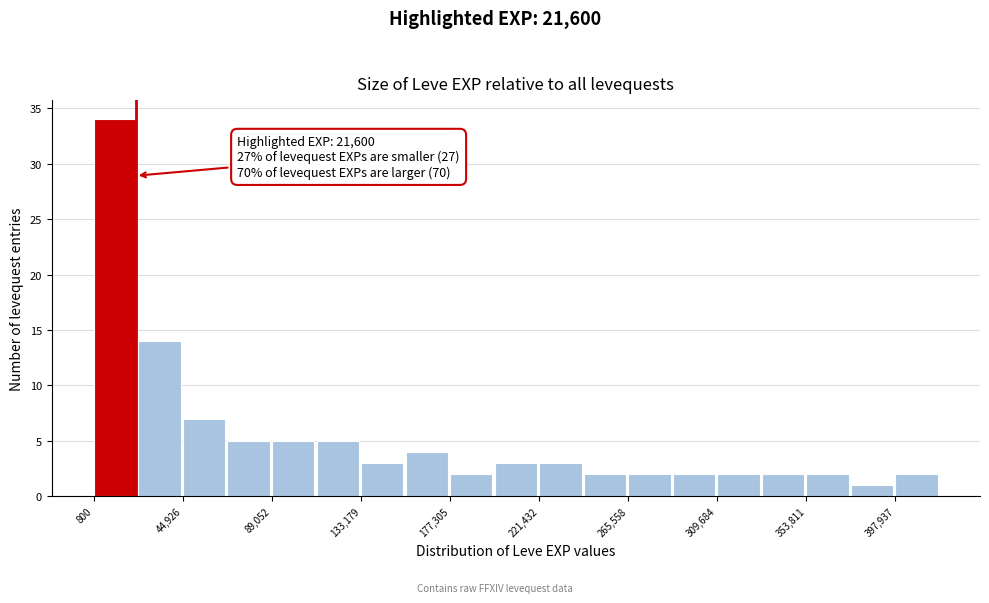

Over which range of the x-axis is the bar tallest?

0 to 25000